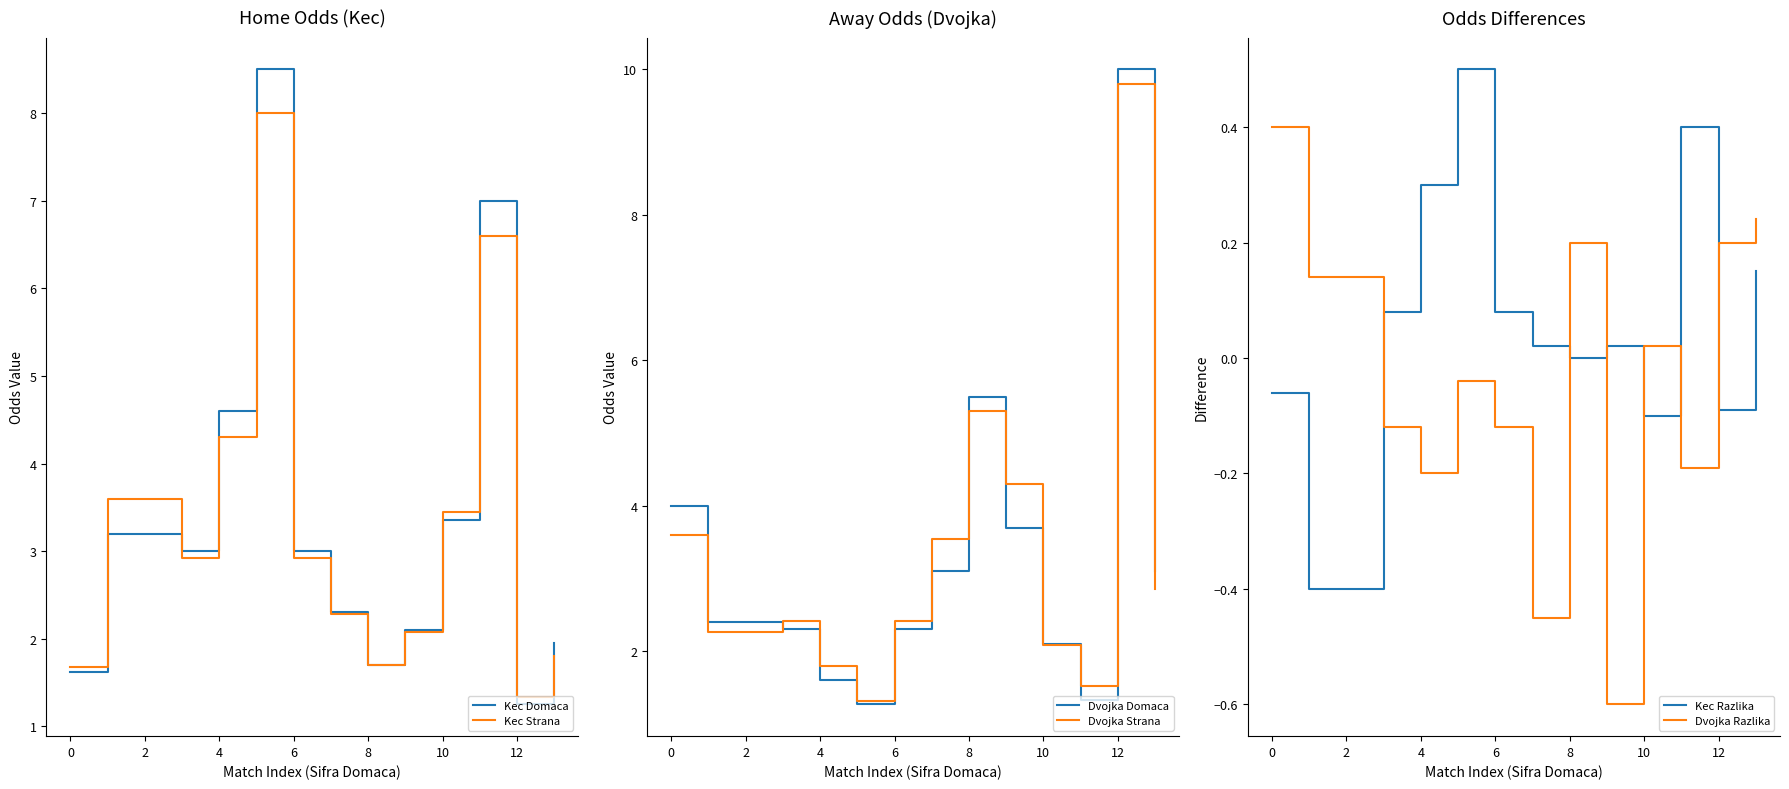

How many interior local valleys does the Kec Strana series have?

3